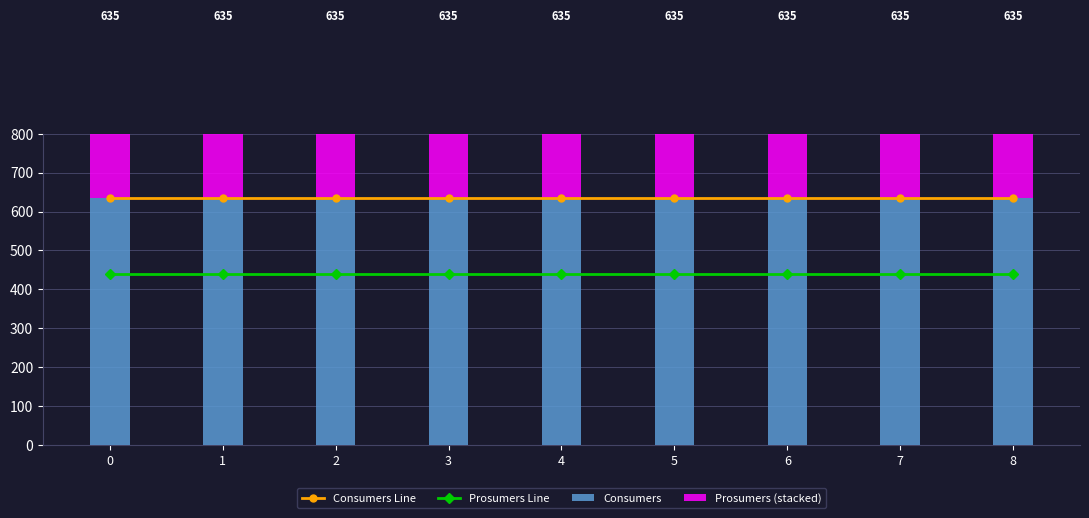

How many groups of bars are there?

9